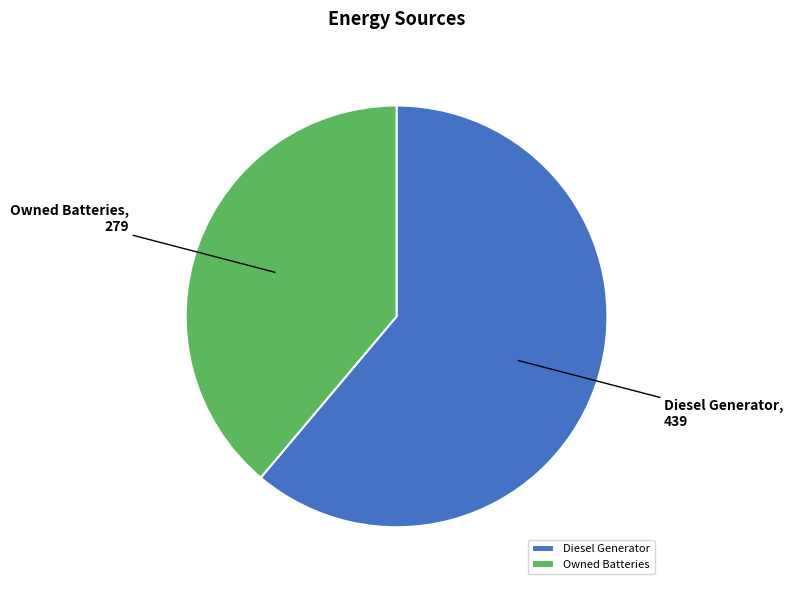

Is Diesel Generator the majority of the pie?

Yes